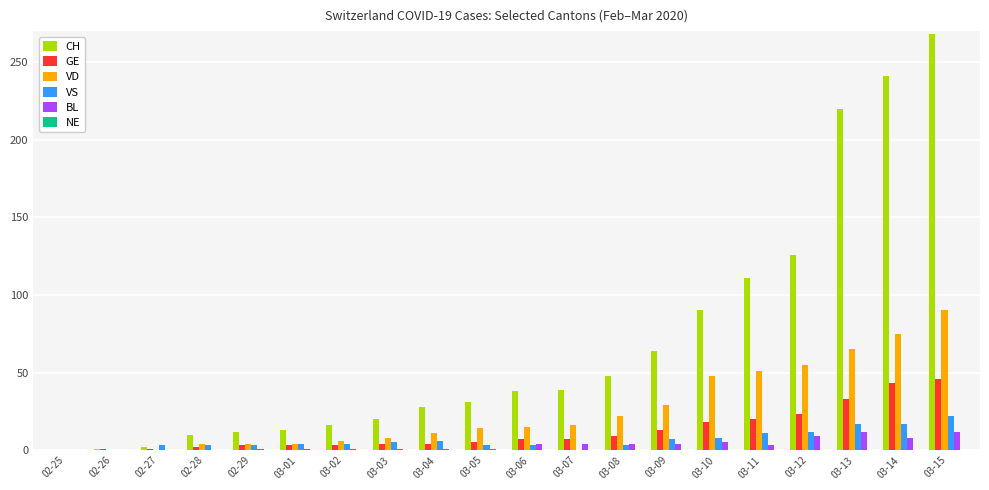

Is it true that CH equals 220 at 03-13?

True